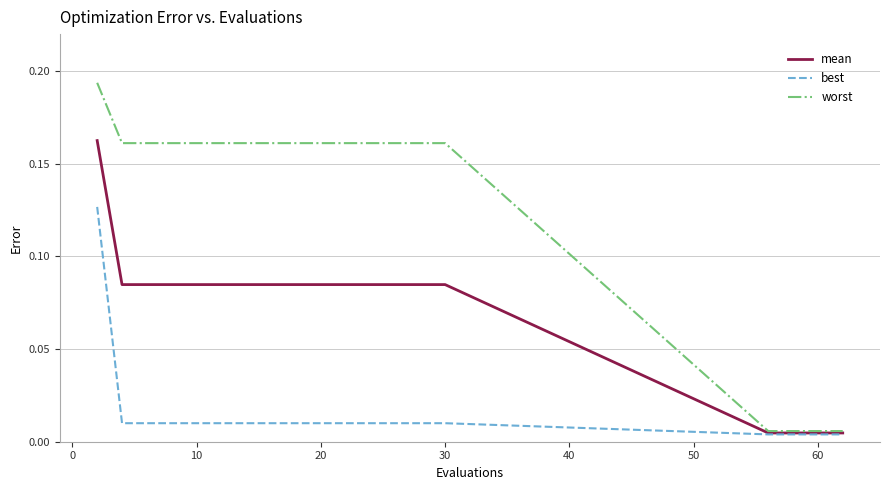

Which series has the largest range (max minus min)?

worst